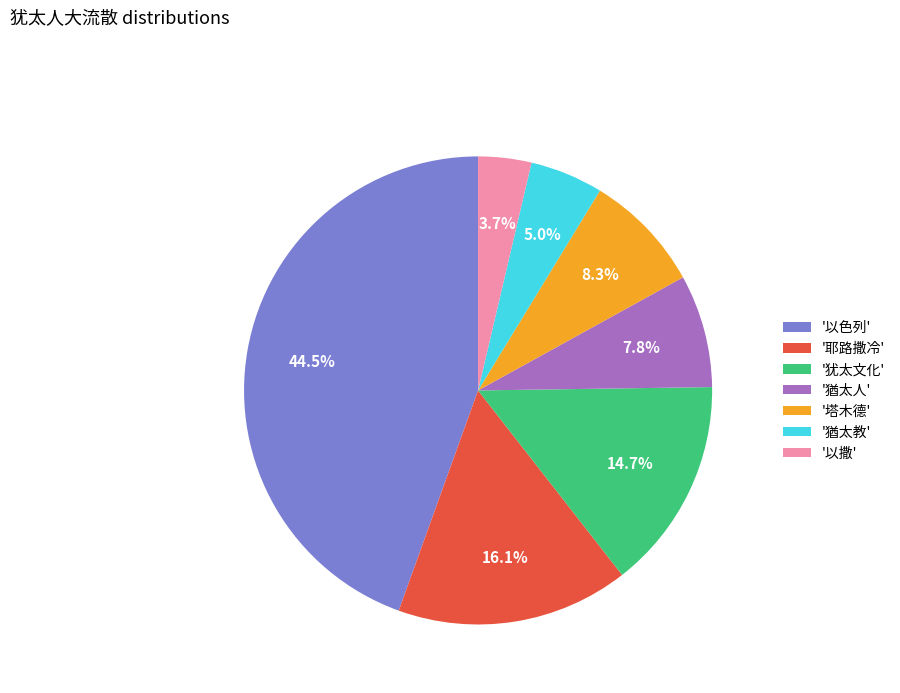

Between '犹太文化' and '以色列', which is larger?

'以色列'